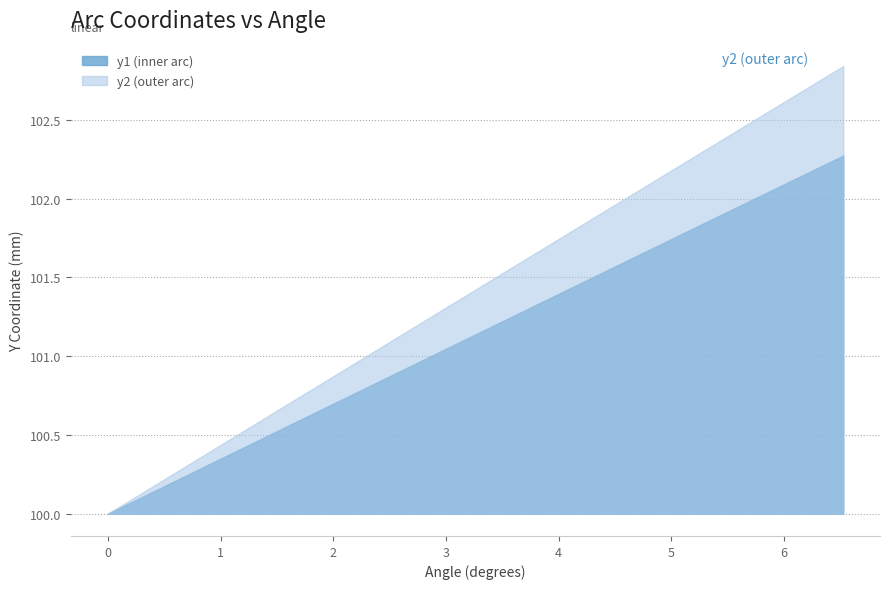

Which series has the largest range (max minus min)?

y2 (outer arc)